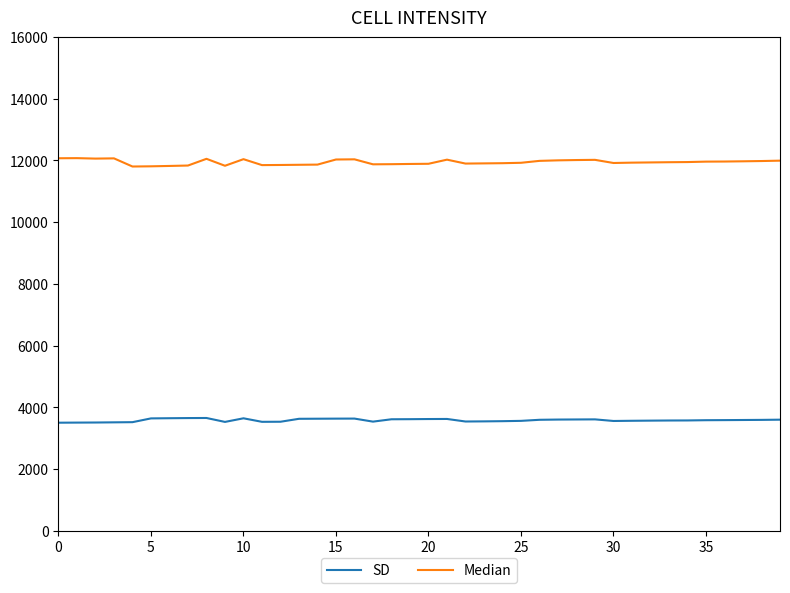

Is this an area chart (filled region under the line)?

No